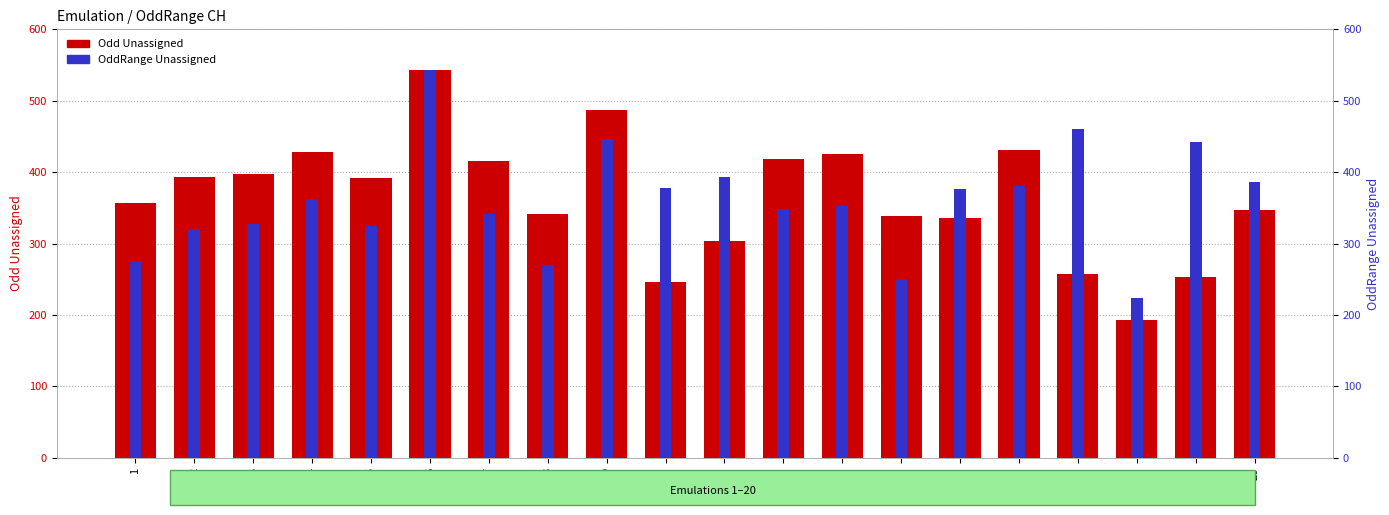

Which series has the widest spread of values?

Odd Unassigned